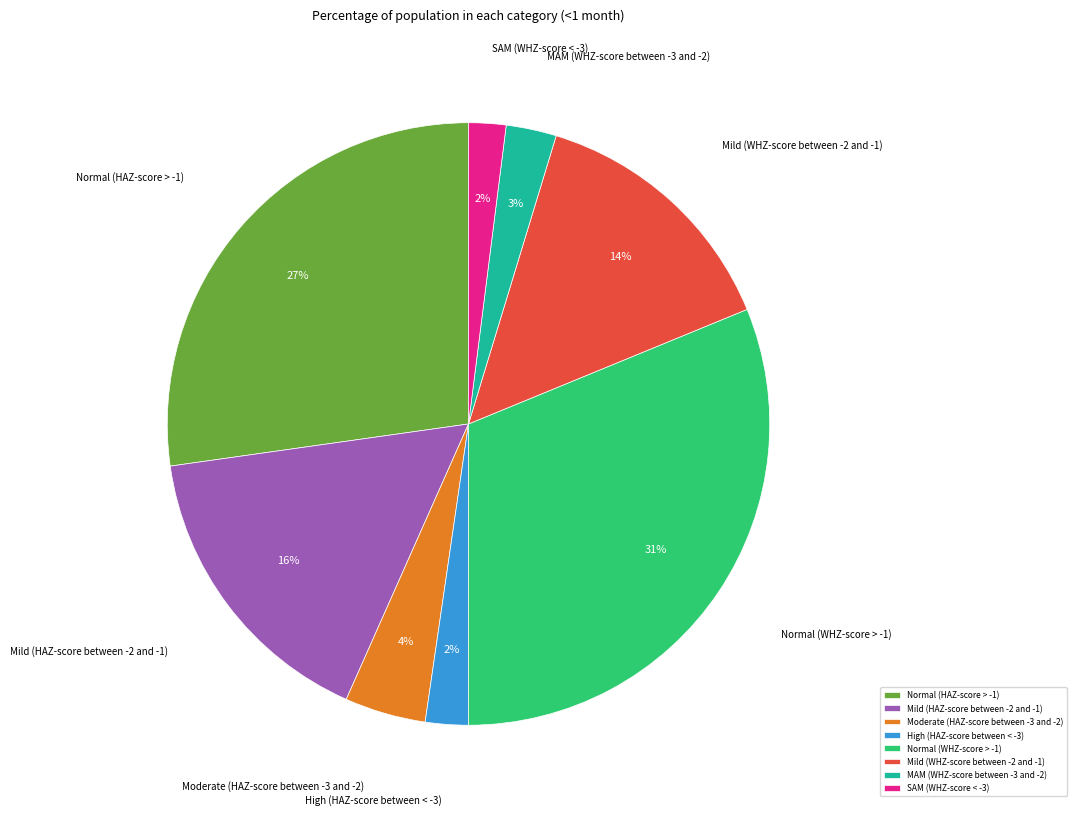

The Mild (WHZ-score between -2 and -1) slice represents 25% of the pie. True or false?

False